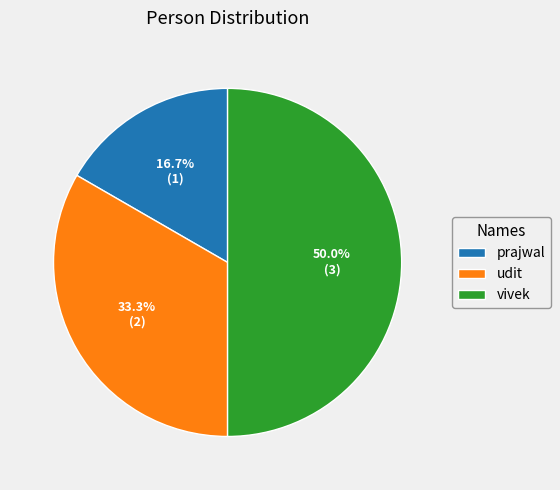

How many slices are in this pie chart?

3